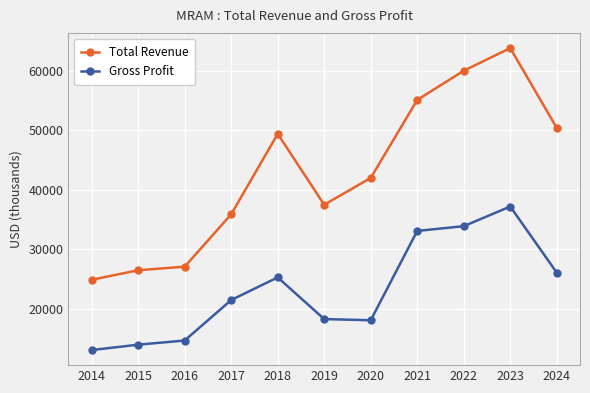

At 2016, list the series in order from smallest to largest.

Gross Profit, Total Revenue